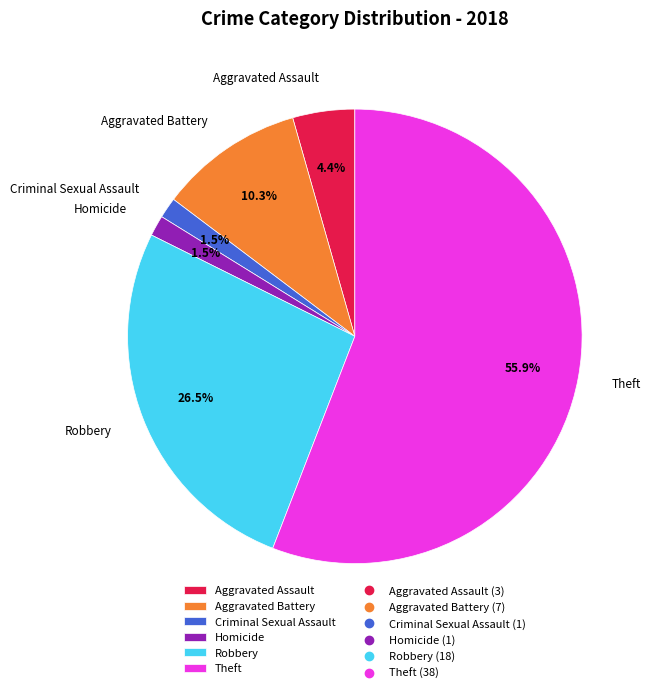

Does any single category account for the majority?

Yes